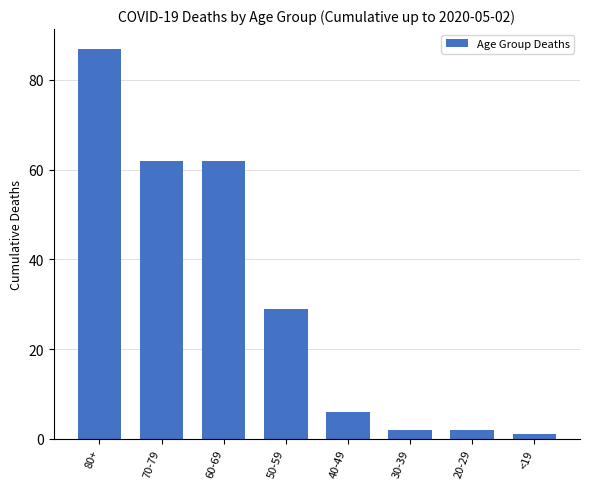

Which label corresponds to the largest value in the chart?

80+